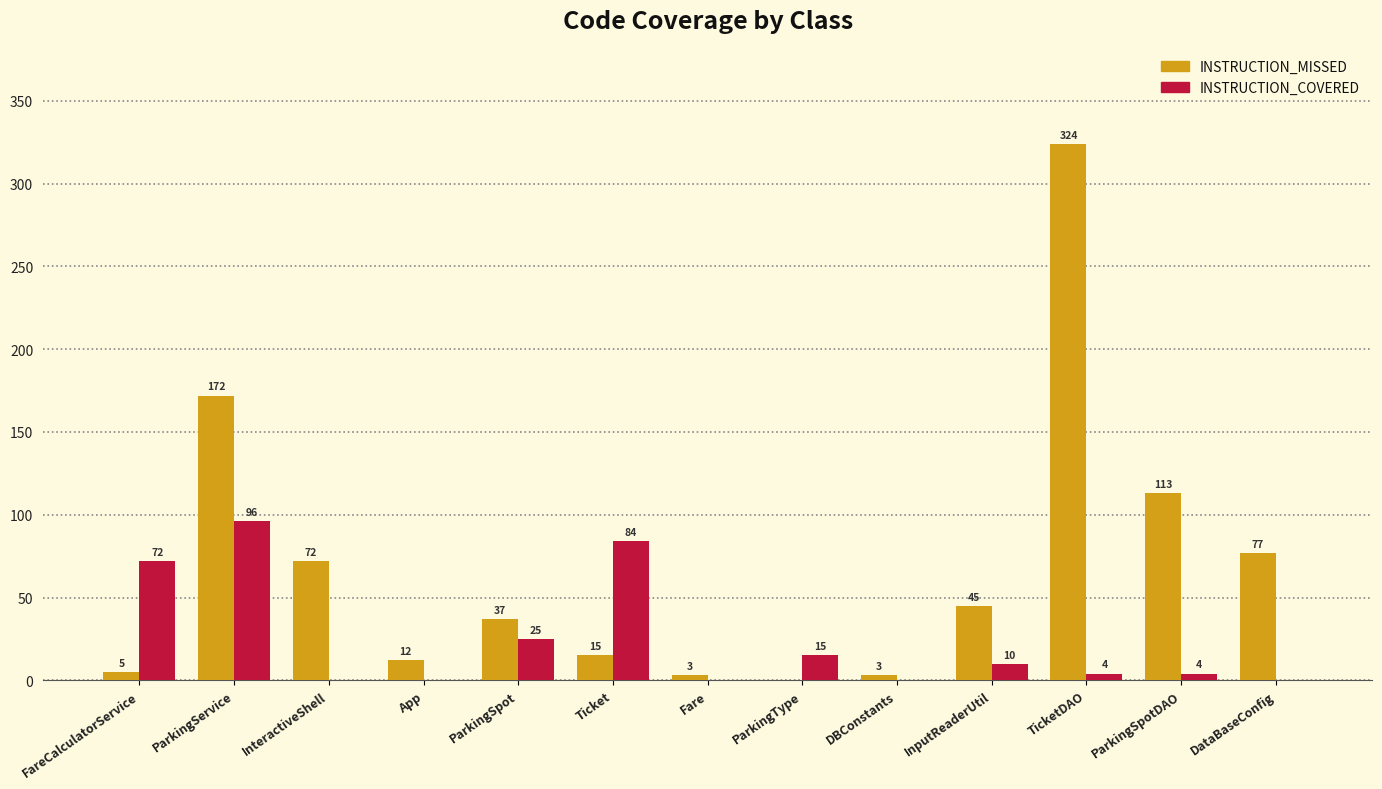

Reading left to right, extract all data points from this chart.

INSTRUCTION_MISSED: 5	172	72	12	37	15	3	0	3	45	324	113	77
INSTRUCTION_COVERED: 72	96	0	0	25	84	0	15	0	10	4	4	0